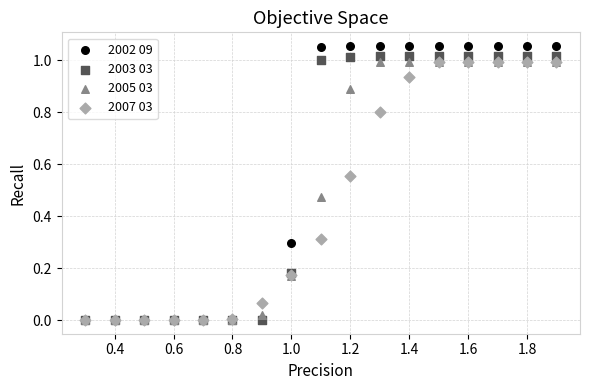

Which series has the widest spread of Y values?

2002 09